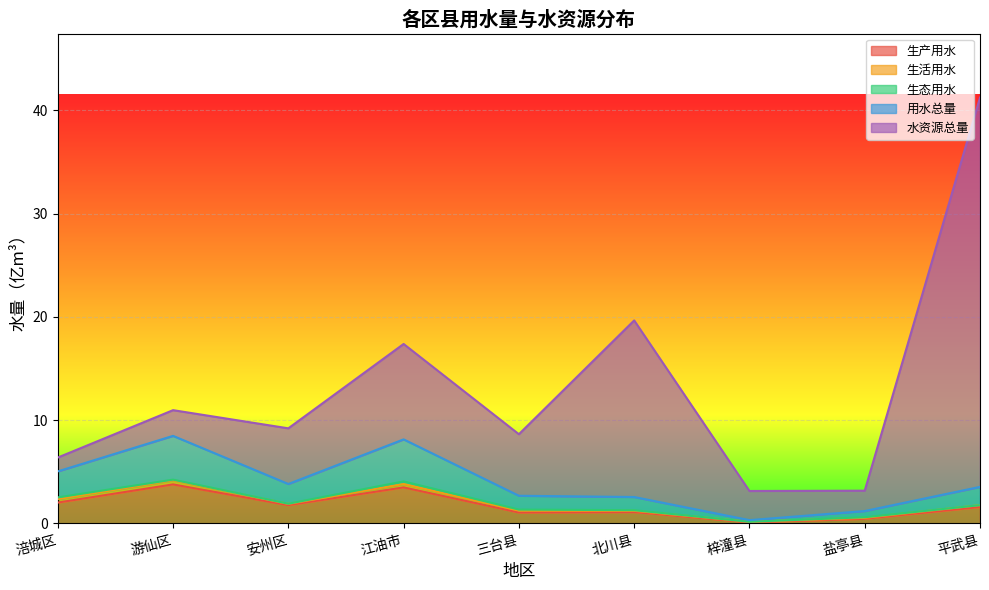

Which series has the largest total across all categories?

水资源总量